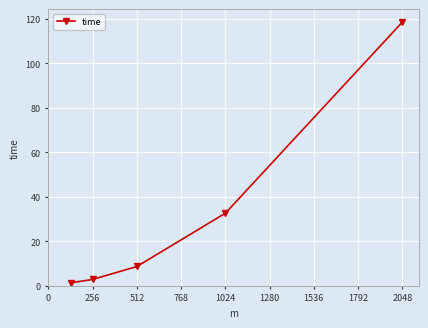

What is the value of the 2nd point from the left?

2.9